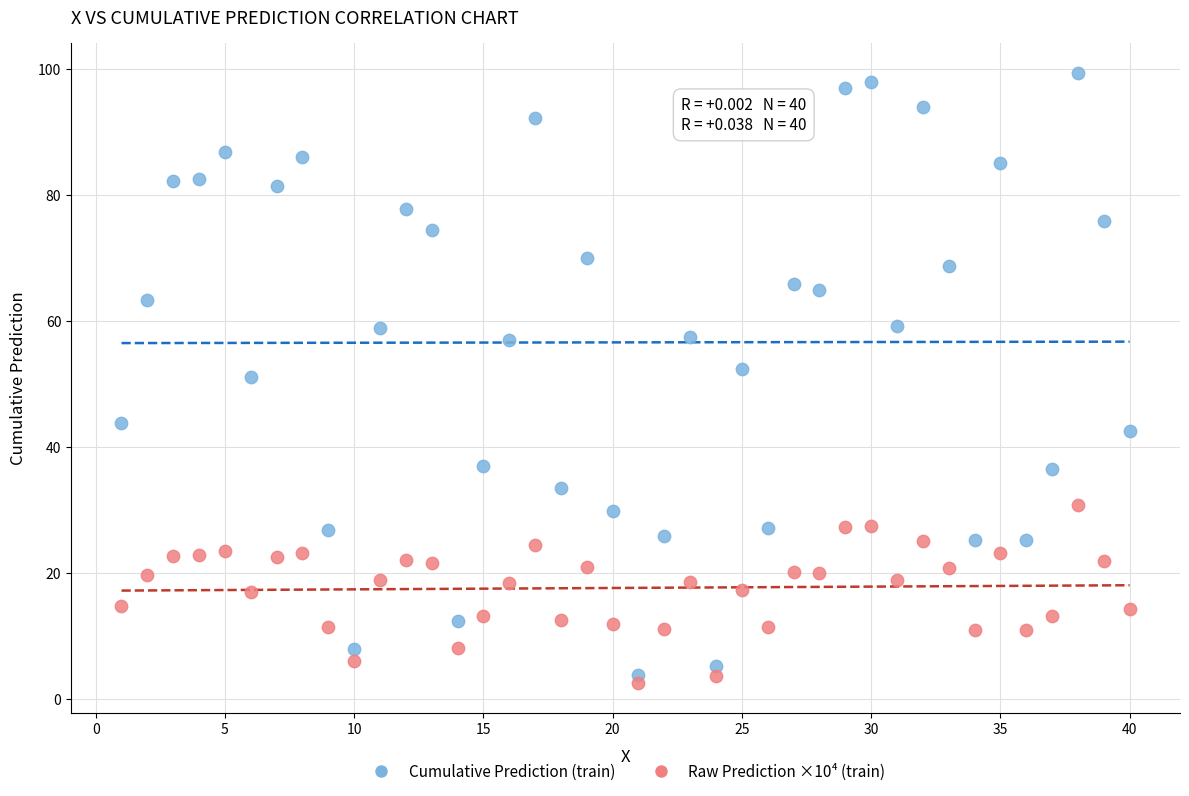

Across all data points, what is the range of X values (max minus min)?

39.0